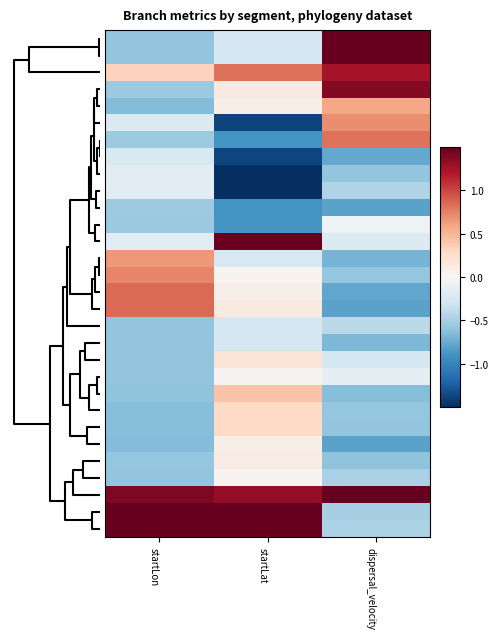

Which category has the lowest value across all series?

startLat